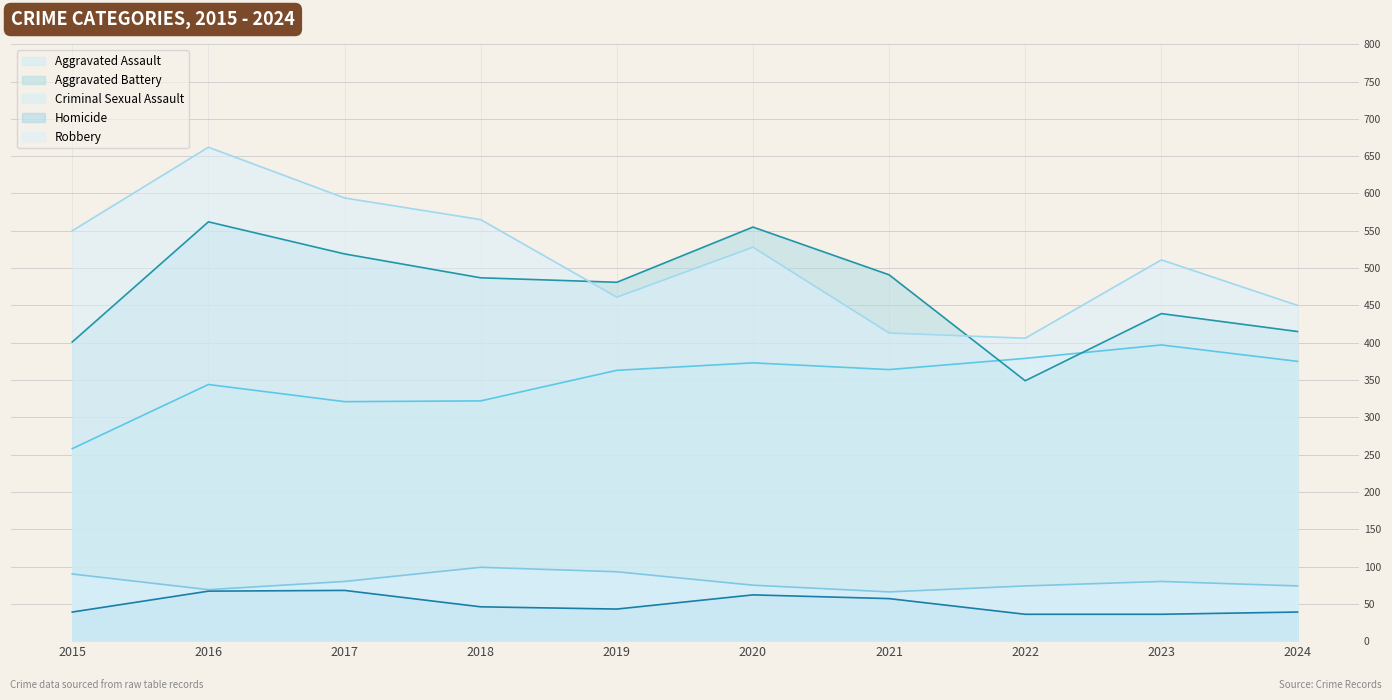

What are all the series names shown in the legend?

Aggravated Assault, Aggravated Battery, Criminal Sexual Assault, Homicide, Robbery